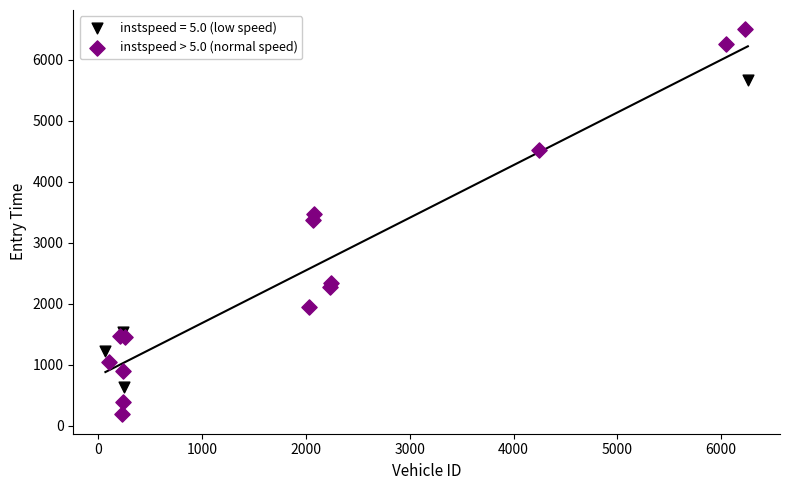

Which series reaches the maximum Y coordinate?

instspeed > 5.0 (normal speed)